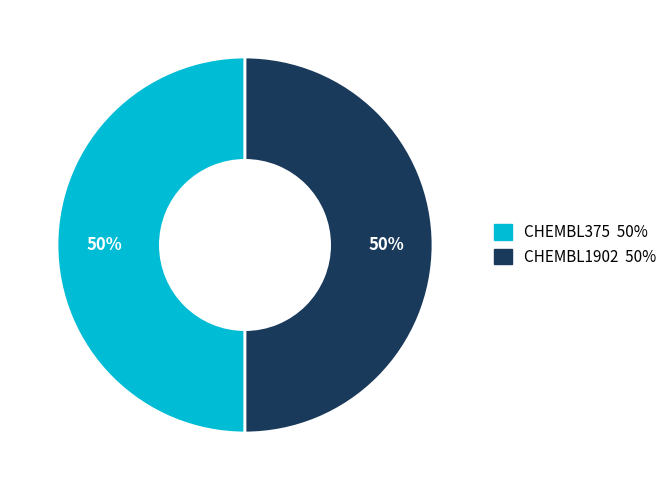

What percentage is the CHEMBL1902 slice, to the nearest percent?

50%